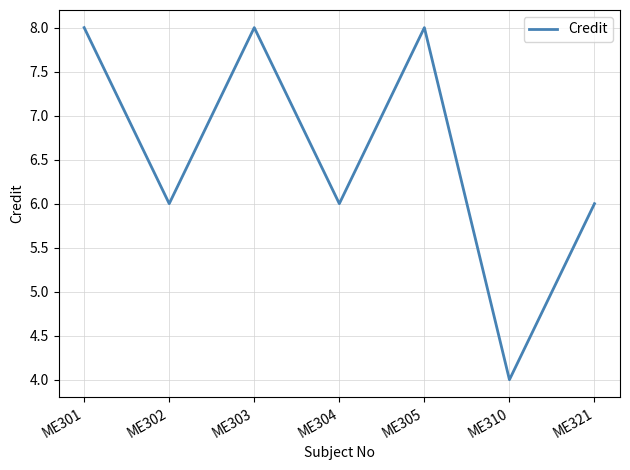

At which category does the chart reach its minimum across all series?

ME310